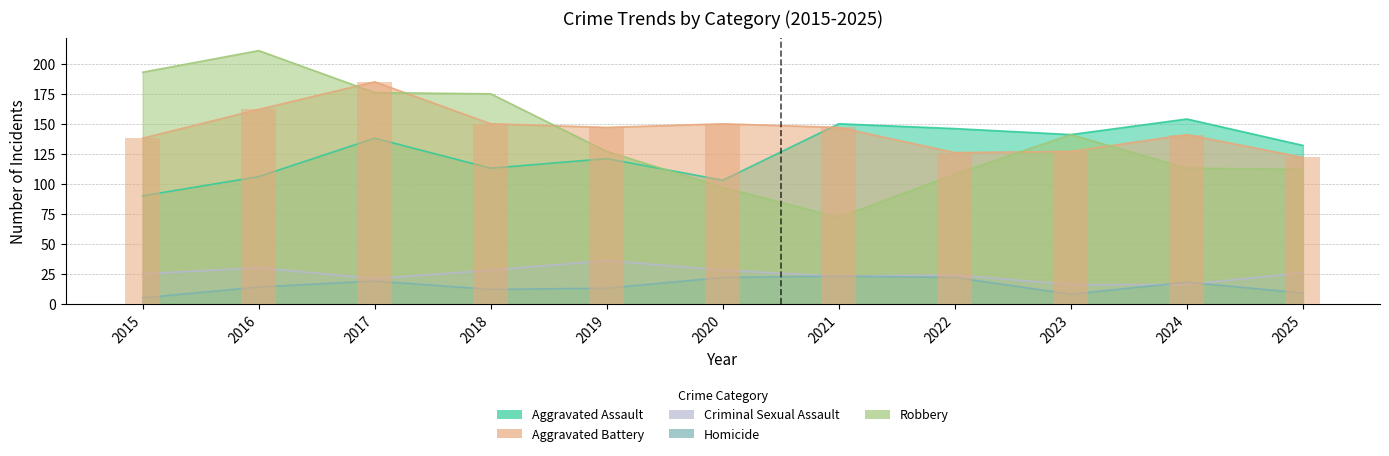

The Robbery series shows 226 at 2023. True or false?

False